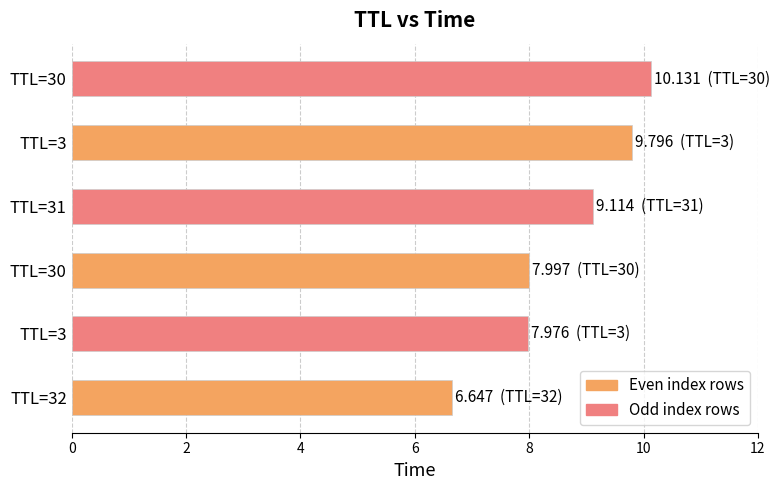

The Even index rows series shows 8.0 at TTL=30. True or false?

True